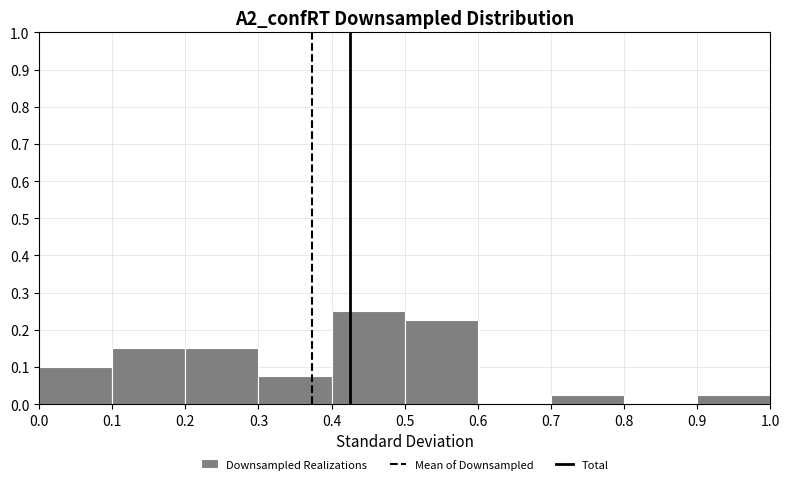

Reading left to right, list every bar in this chart as the range it spans on the x-axis followed by its height. The values are not printed on the chart, so give them approximately, as read against the axis.

0.0 to 0.1: 0.10
0.1 to 0.2: 0.15
0.2 to 0.3: 0.15
0.3 to 0.4: 0.08
0.4 to 0.5: 0.25
0.5 to 0.6: 0.23
0.6 to 0.7: 0
0.7 to 0.8: 0.03
0.8 to 0.9: 0
0.9 to 1.0: 0.03